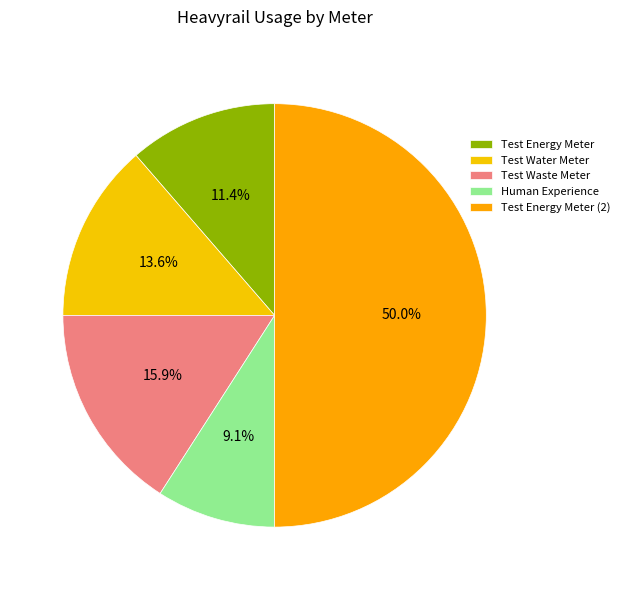

What is the largest slice in the pie chart?

Test Energy Meter (2)